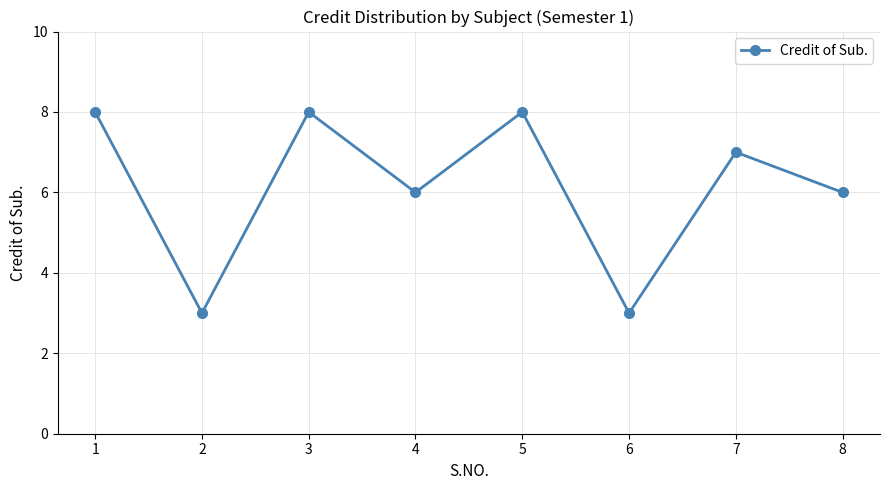

Does the chart display data point markers on the line(s)?

Yes